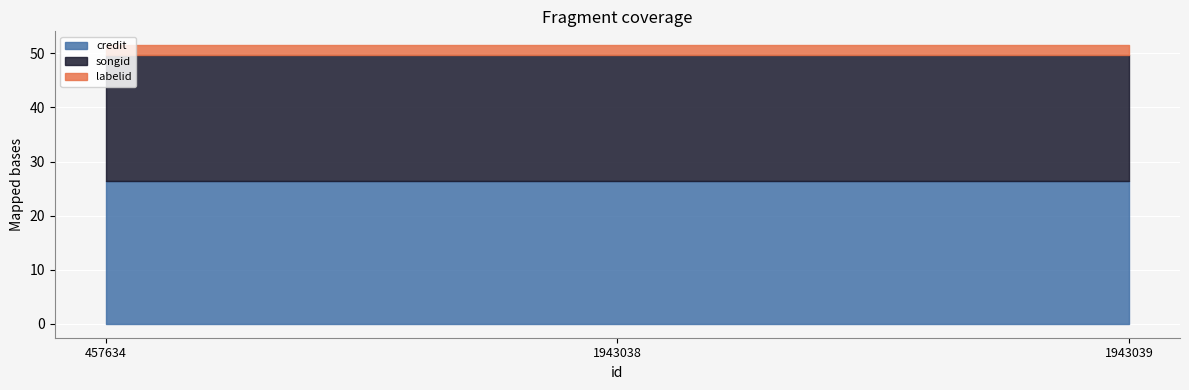

Which series has the largest total across all categories?

credit